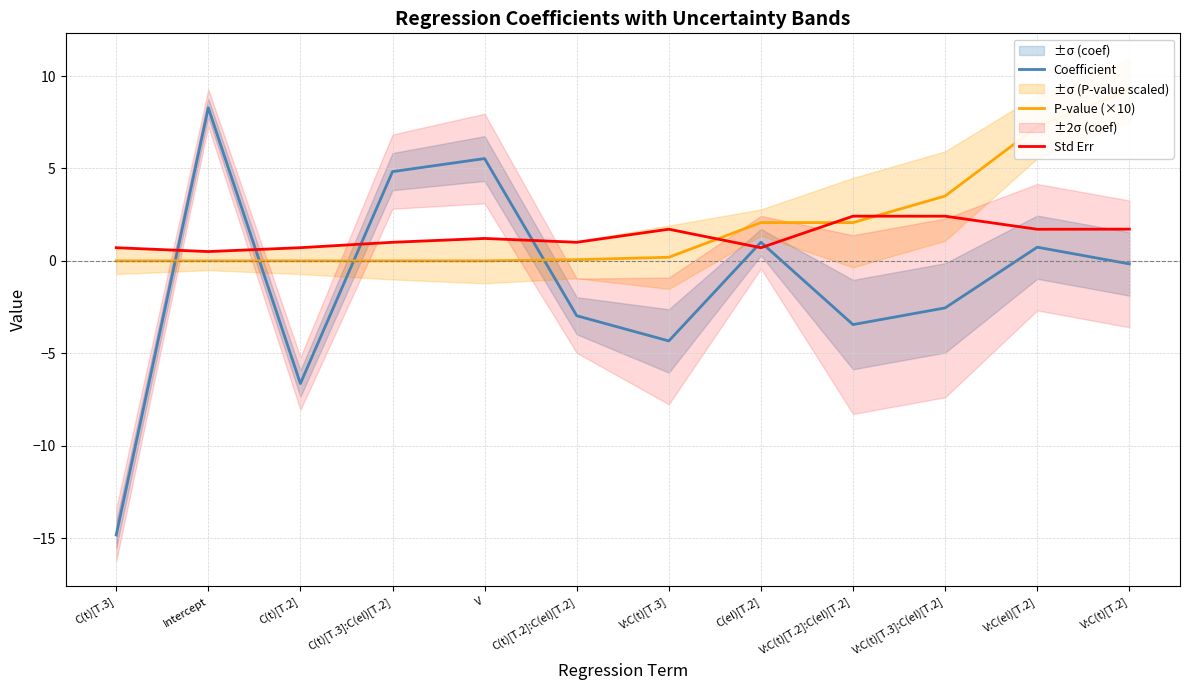

Which series has the largest range (max minus min)?

Coefficient